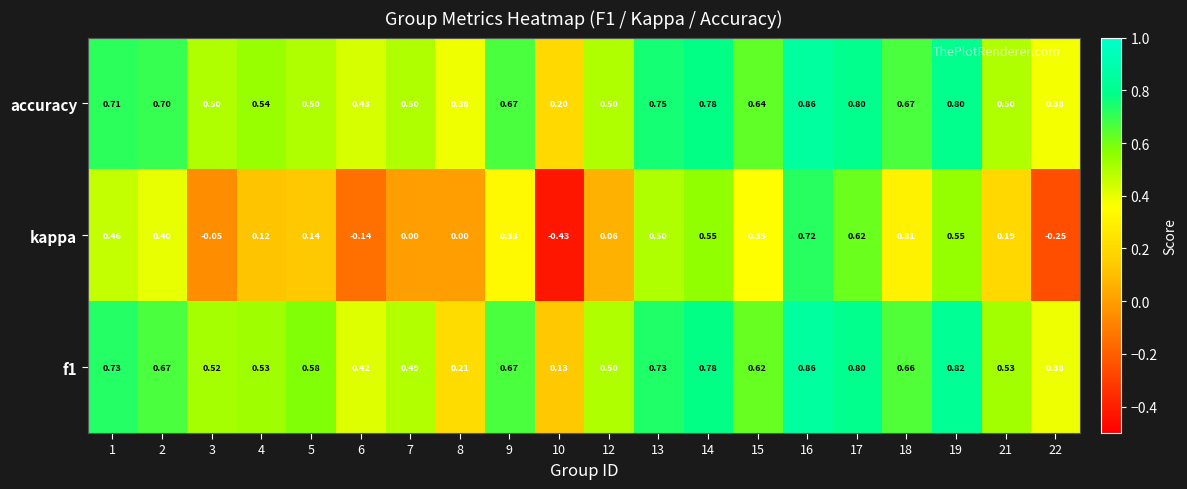

Which series changed the most between 2 and 14?

kappa